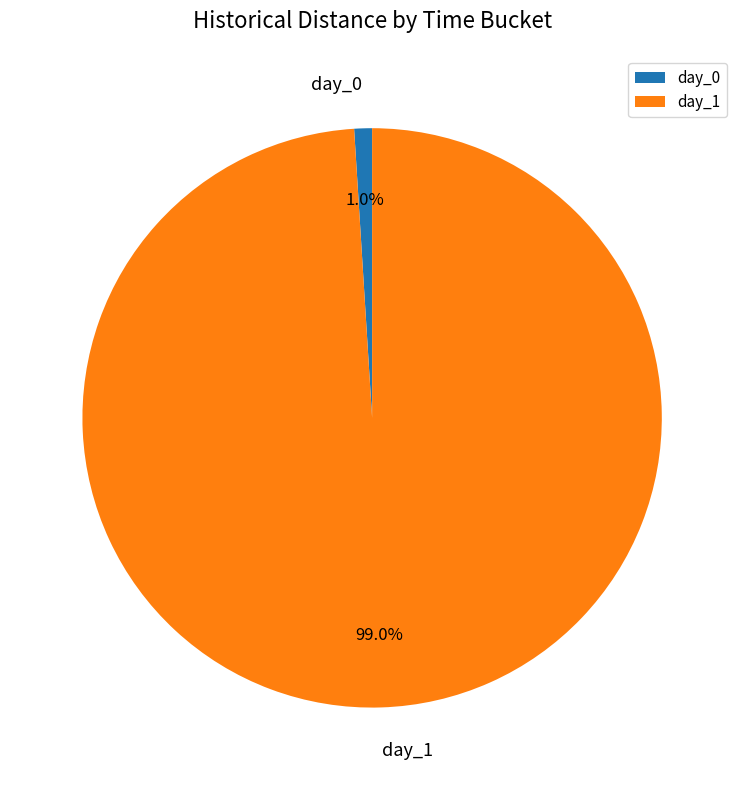

How many segments does this pie chart have?

2